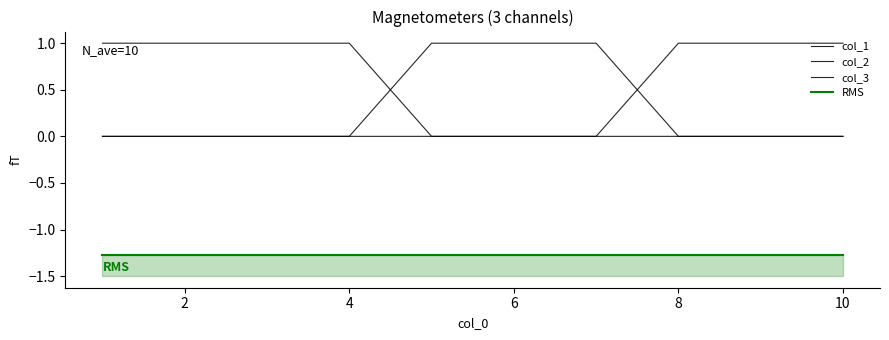

True or false: col_1 has a value of 1.0 at 4.

True